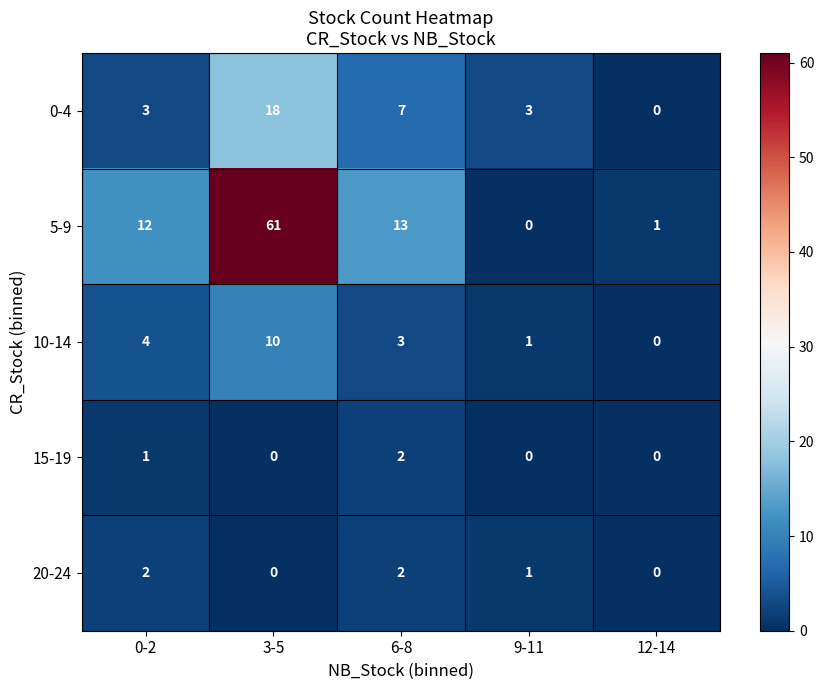

The value of 10-14 at 0-2 is 2. True or false?

False